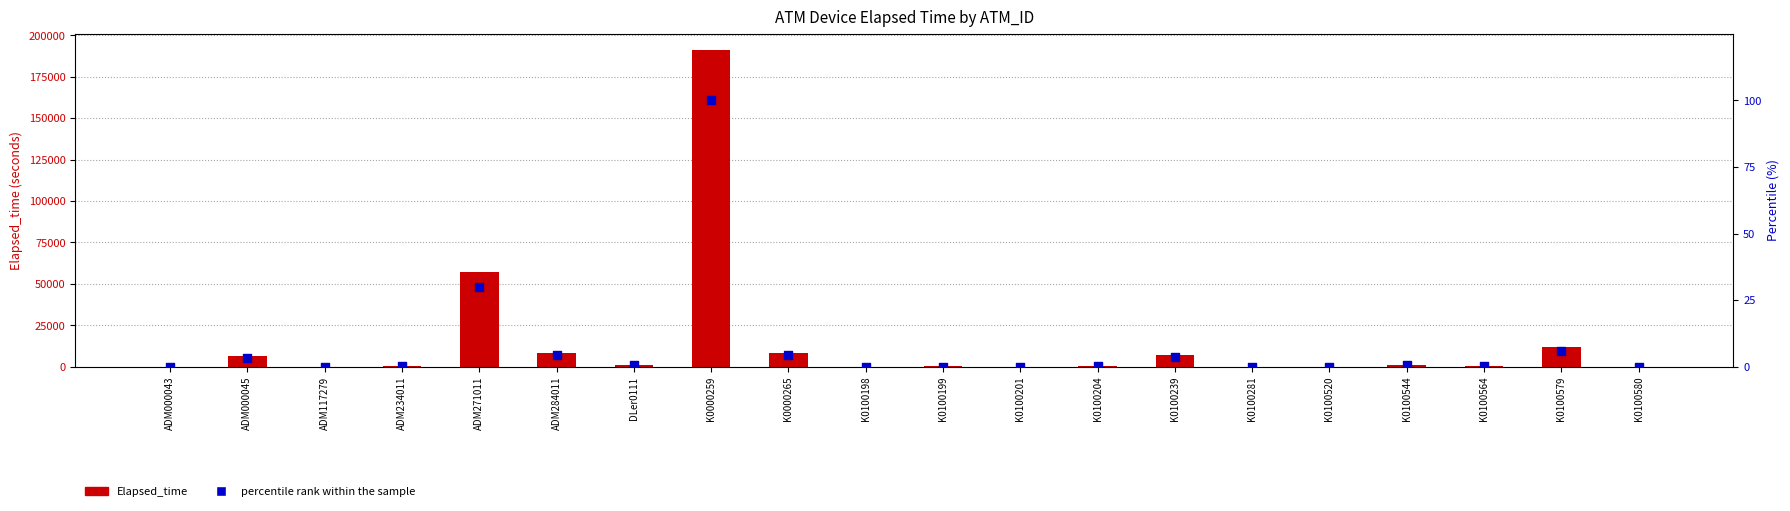

At how many categories does at least one series exceed 110509?

1